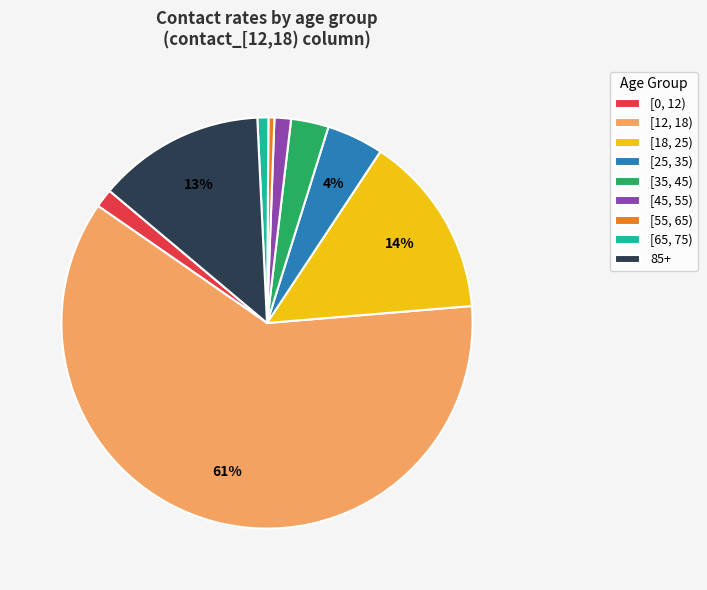

How many segments does this pie chart have?

9